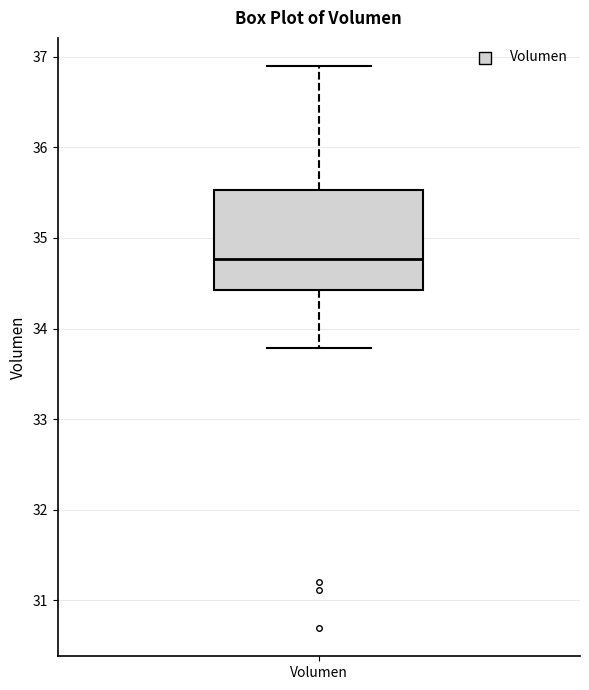

Read this box plot against the y-axis: the position of the median line, the range covered by the box, and the ends of both whiskers. The values are not printed on the chart, so give them approximately, as read against the axis.

median 34.8, box 34.4 to 35.5, whiskers 33.8 to 36.9